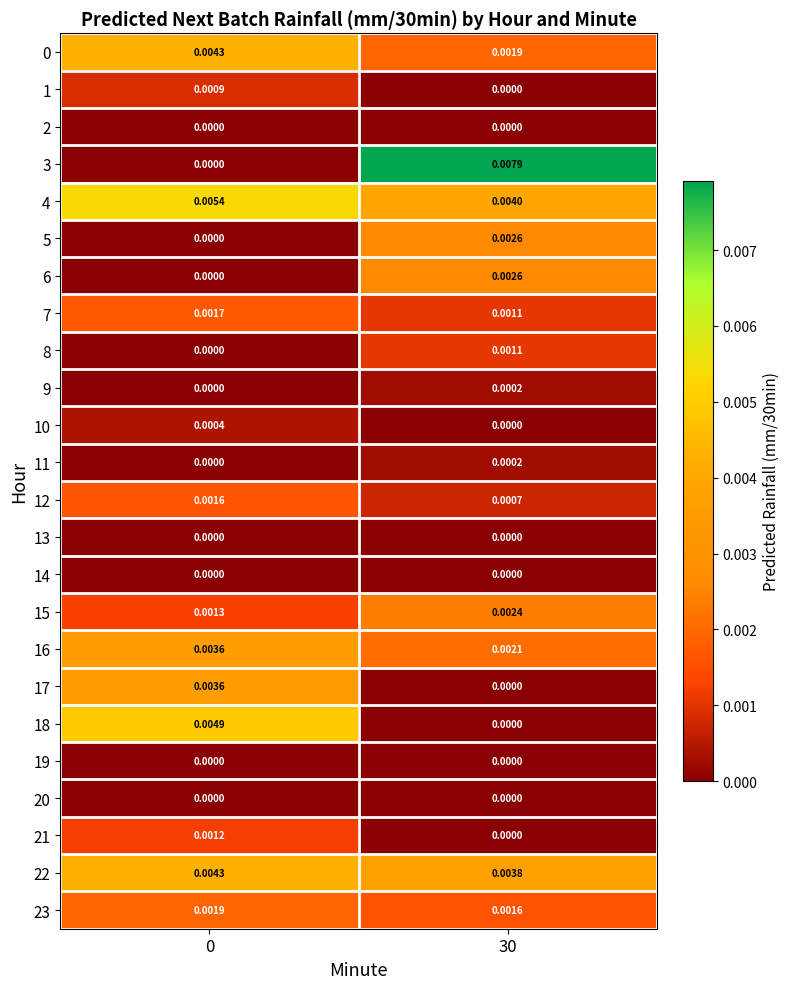

Is the value of 18 at 0 greater than the value of 14 at 0?

Yes